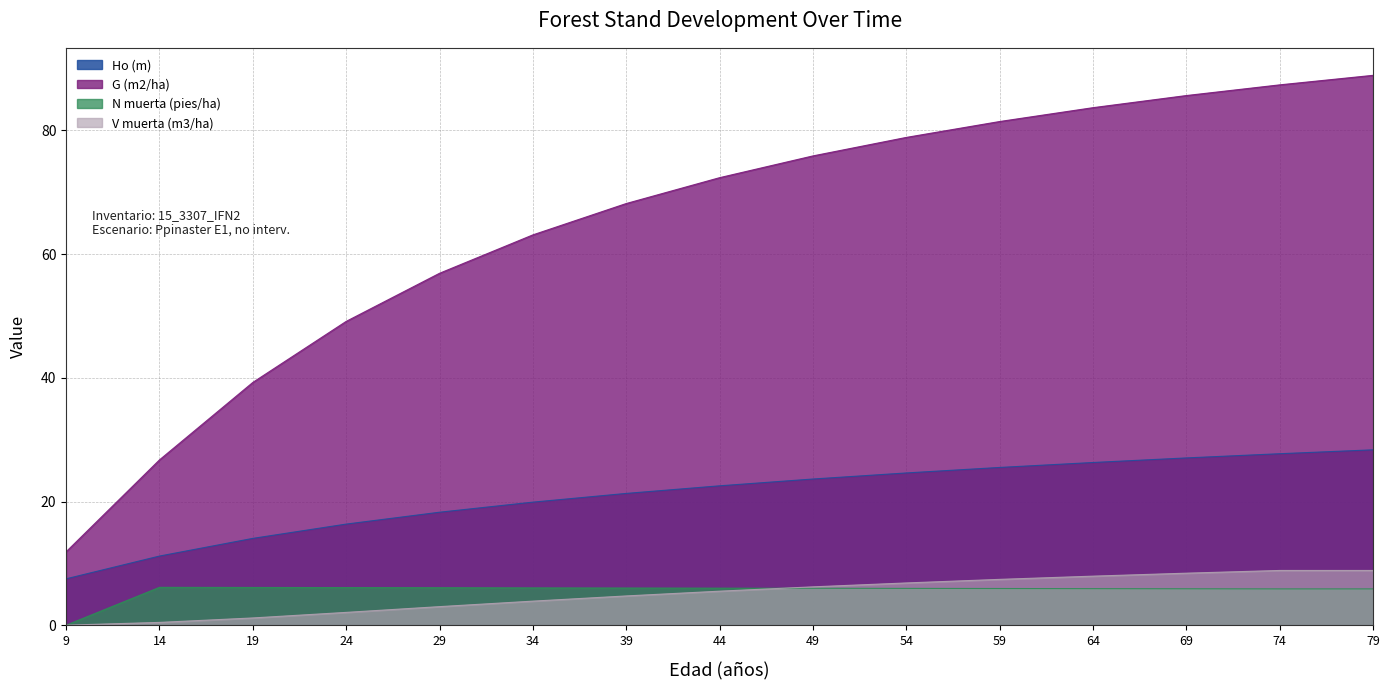

Reading left to right, what are all the values shown in this chart?

Ho (m): 9=7.5	14=11.2	19=14.0	24=16.4	29=18.3	34=19.9	39=21.3	44=22.5	49=23.6	54=24.6	59=25.5	64=26.3	69=27.1	74=27.7	79=28.4
G (m2/ha): 9=11.9	14=26.7	19=39.3	24=49.1	29=56.9	34=63.1	39=68.2	44=72.4	49=75.9	54=78.9	59=81.5	64=83.7	69=85.7	74=87.4	79=88.9
N muerta (pies/ha): 9=0.0	14=6.1	19=6.1	24=6.1	29=6.1	34=6.0	39=6.0	44=6.0	49=6.0	54=6.0	59=5.9	64=5.9	69=5.9	74=5.9	79=5.9
V muerta (m3/ha): 9=0.0	14=0.5	19=1.2	24=2.1	29=3.0	34=3.9	39=4.7	44=5.5	49=6.2	54=6.8	59=7.4	64=7.9	69=8.4	74=8.8	79=8.8